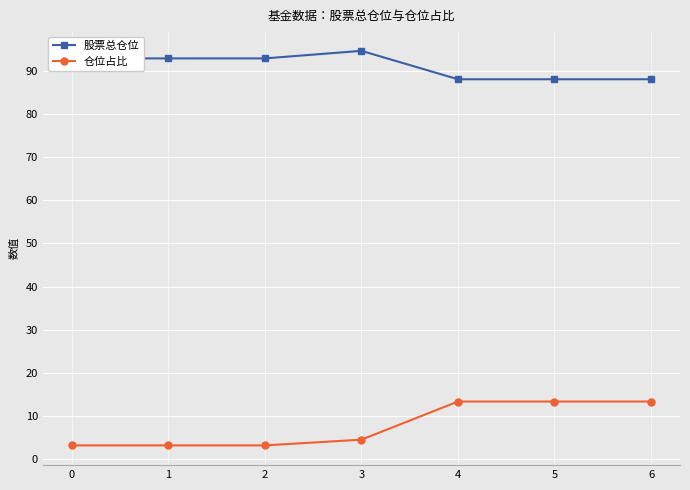

True or false: 股票总仓位 and 仓位占比 cross at least once.

False